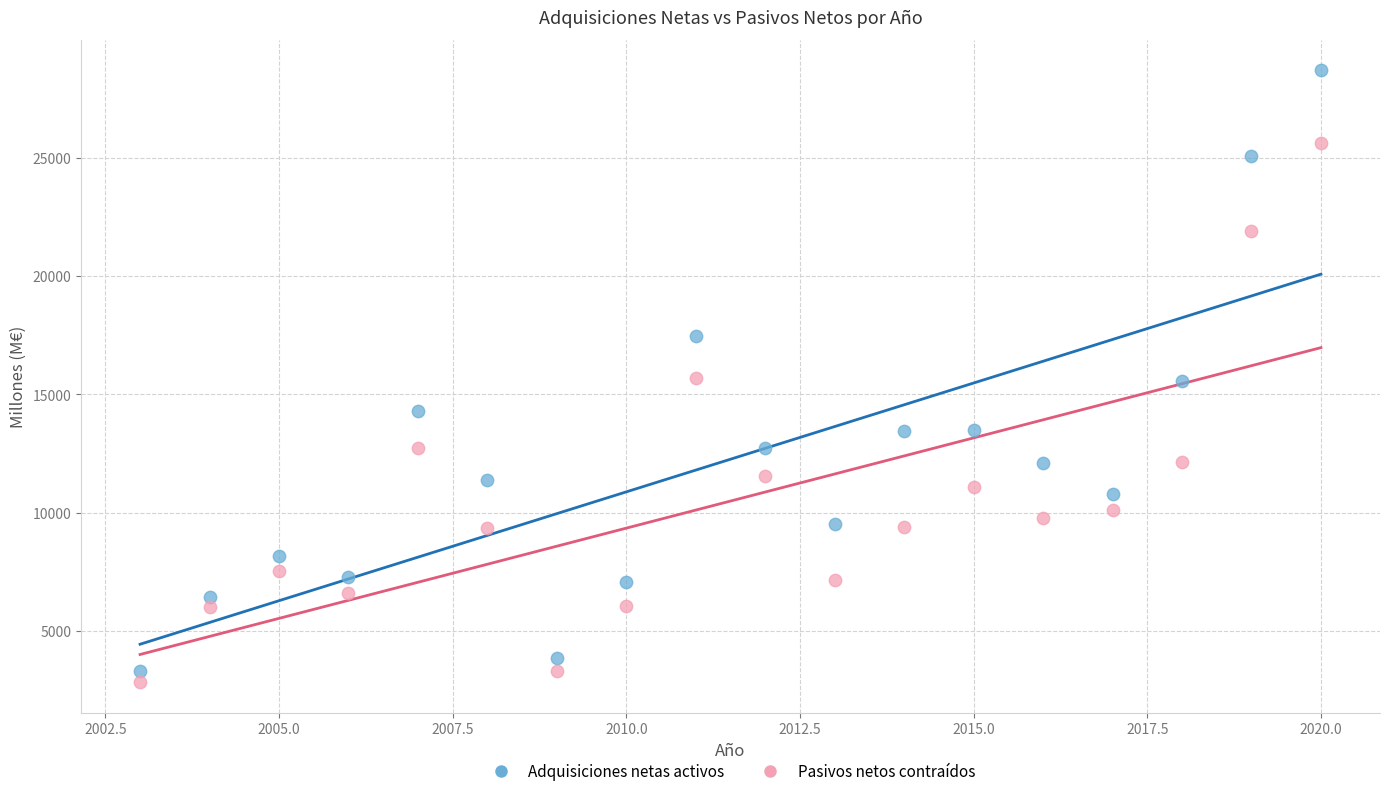

Across all data points, what is the range of X values (max minus min)?

17